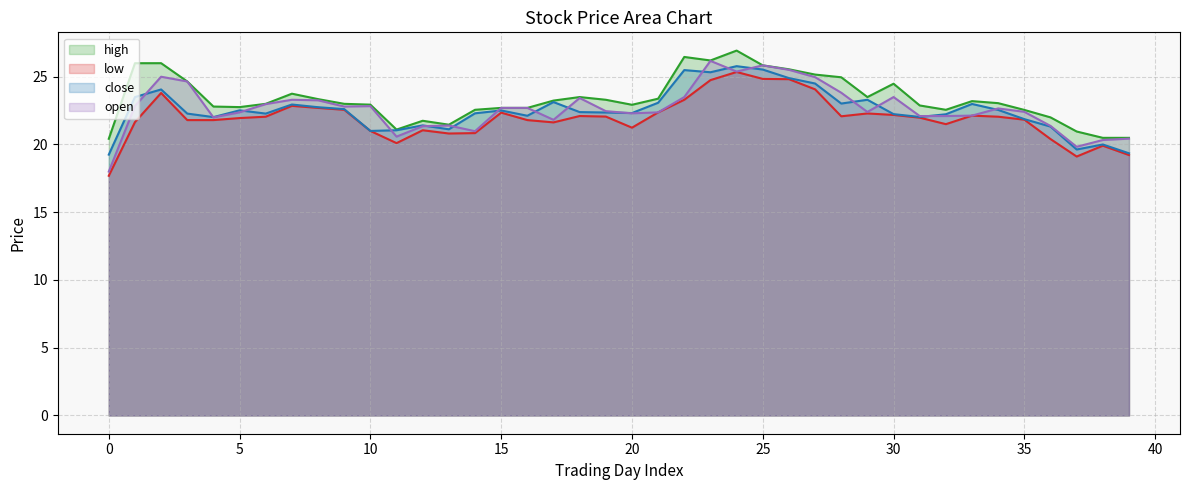

Which series has the largest total across all categories?

high